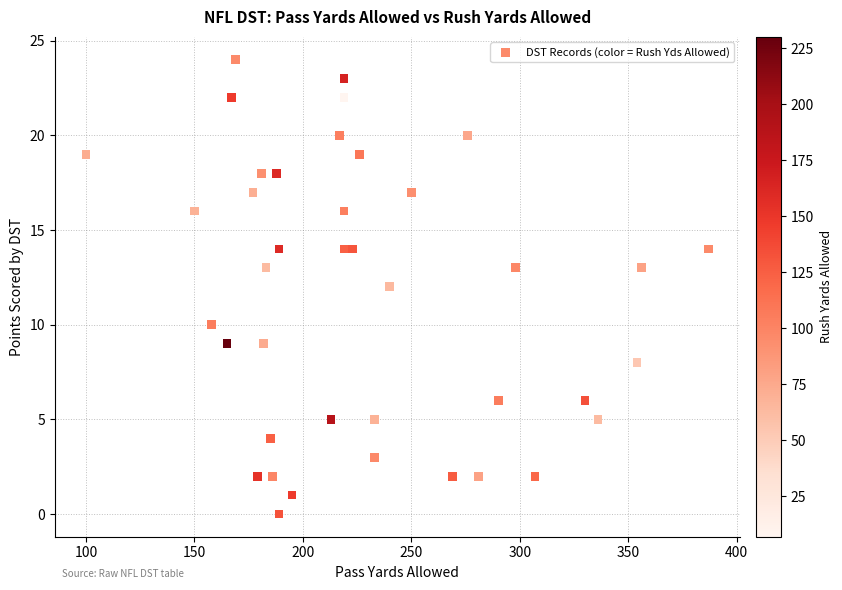

What is the range of X values (max minus min)?

287